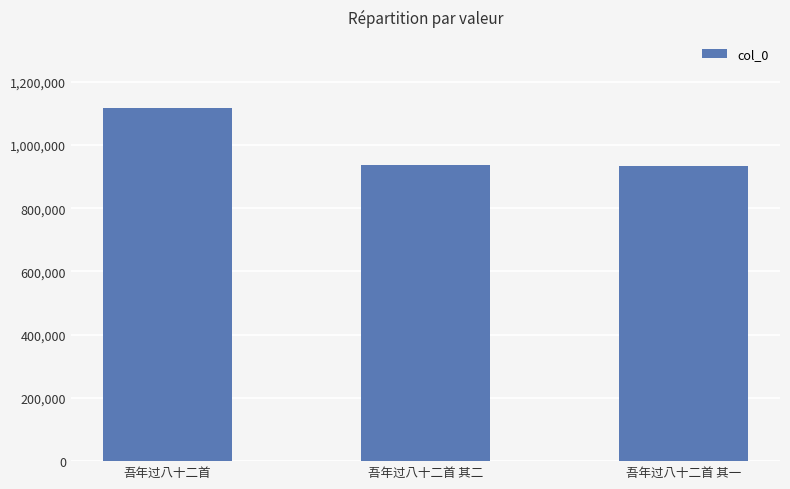

The value at 吾年过八十二首 is 1117790. True or false?

True